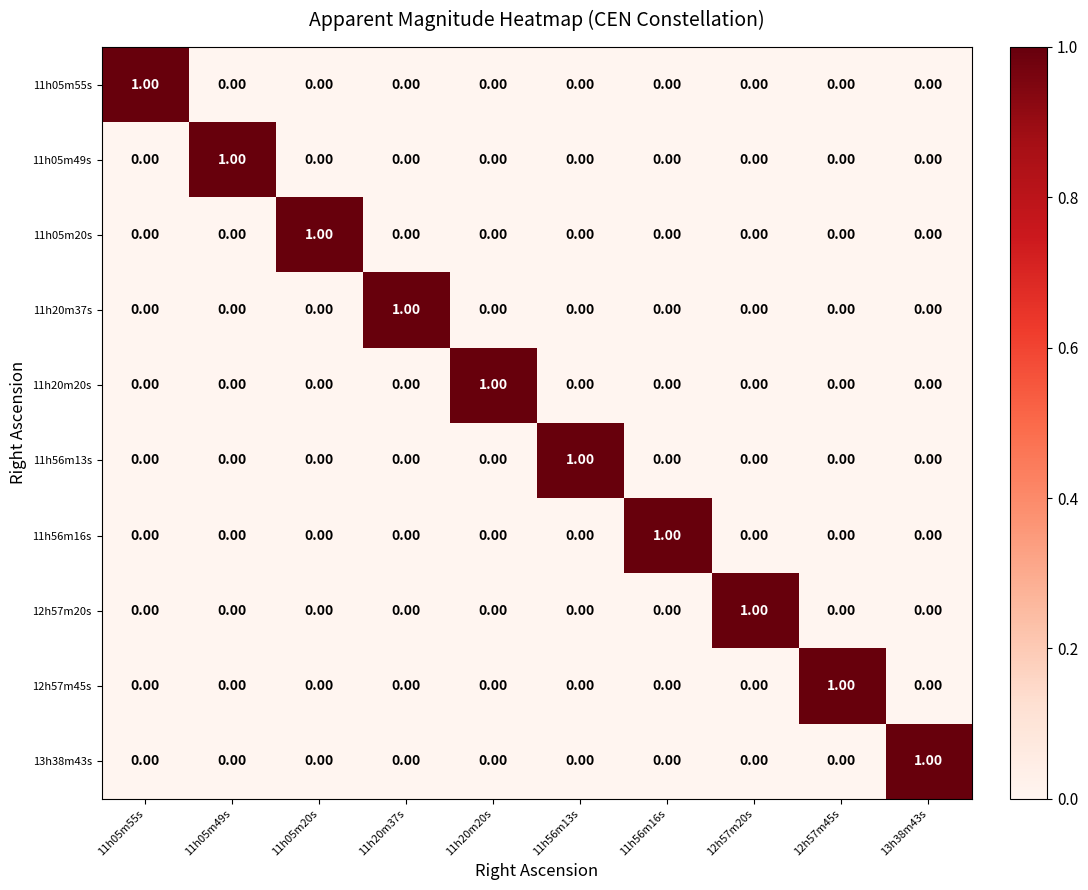

At how many categories does at least one series exceed 0?

10